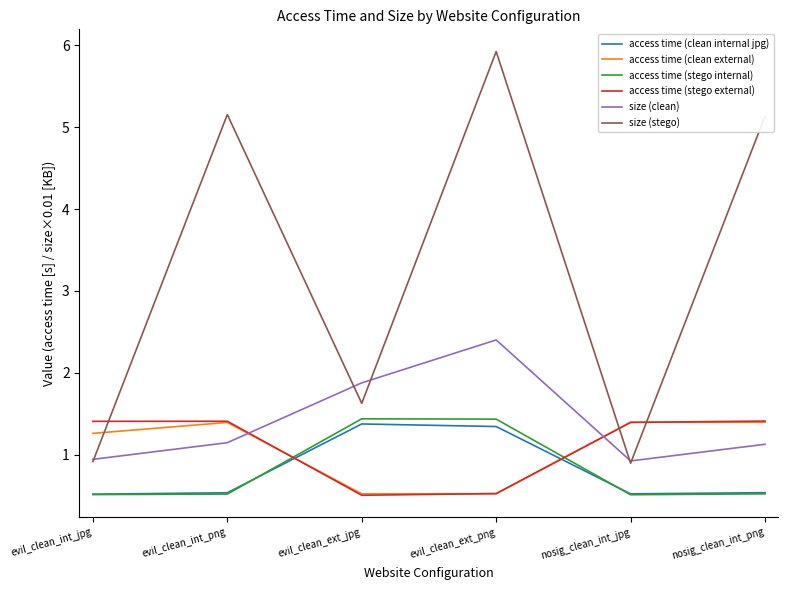

Between evil_clean_int_png and nosig_clean_int_jpg, which series saw the biggest shift?

size (stego)